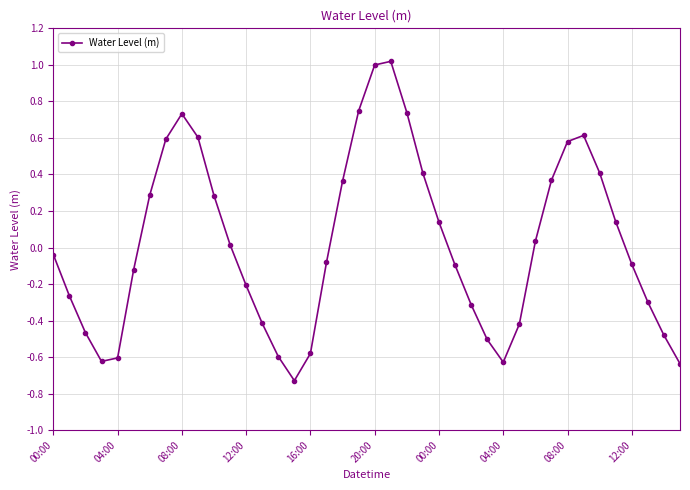

What is the maximum value shown in the chart?

1.0